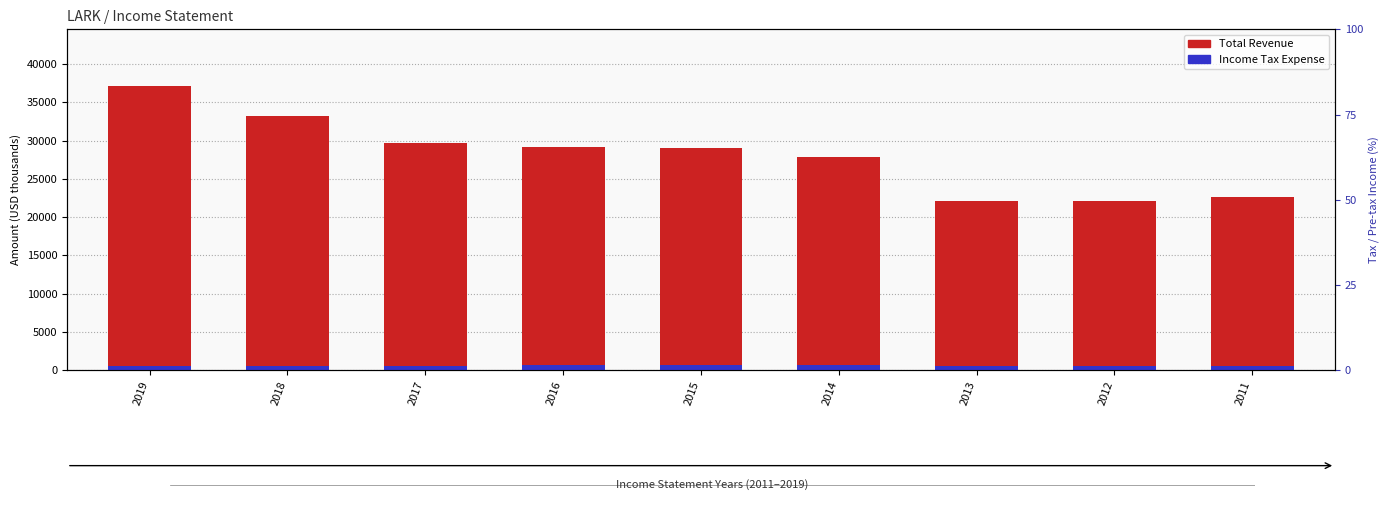

How many groups of bars are there?

9